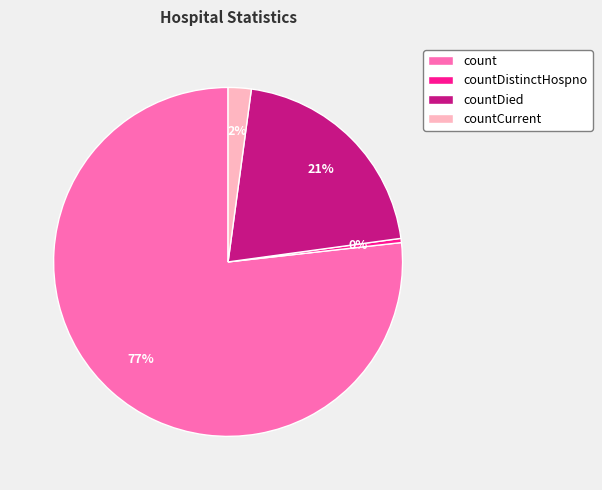

To the nearest percent, what percentage of the pie is countCurrent?

2%